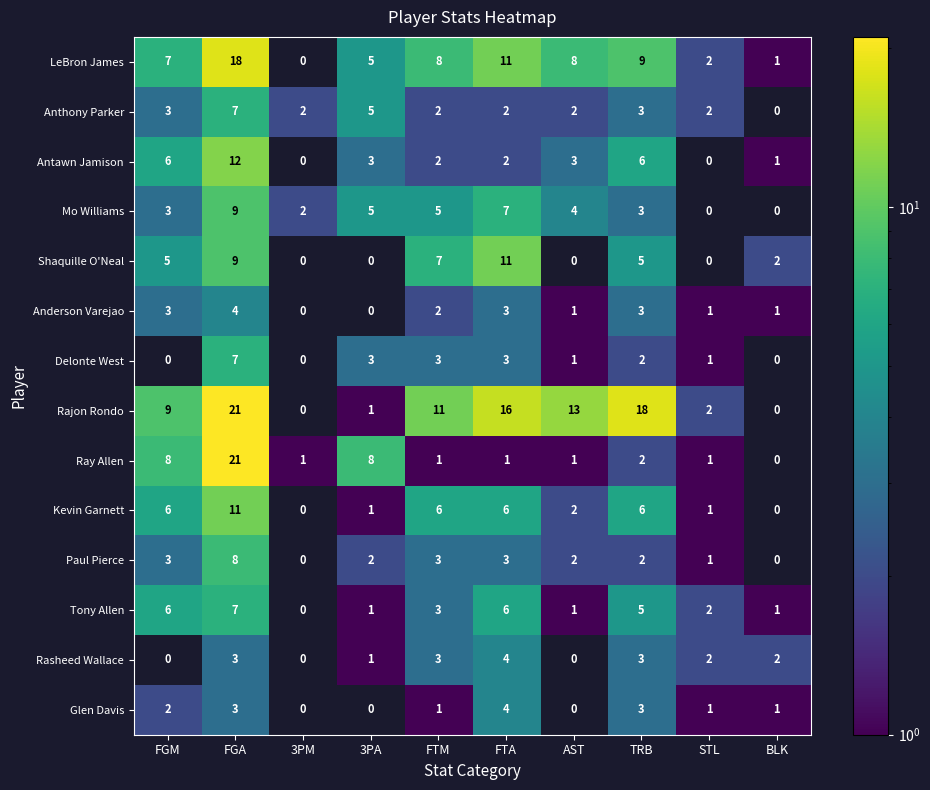

Is it true that Paul Pierce equals -3 at 3PM?

False